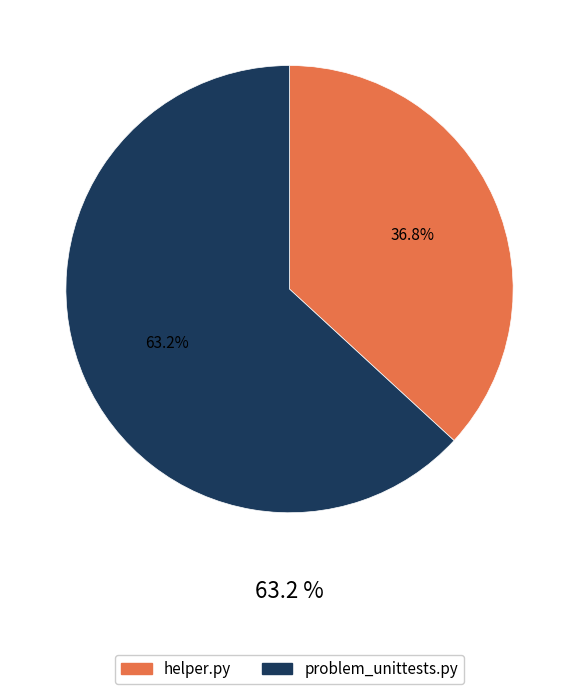

Is there a majority slice in this chart?

Yes